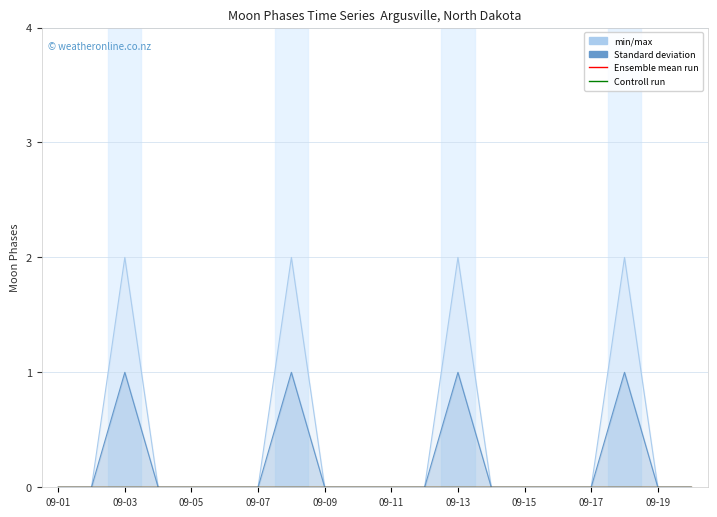

What is the highest value of the Standard deviation series?

1